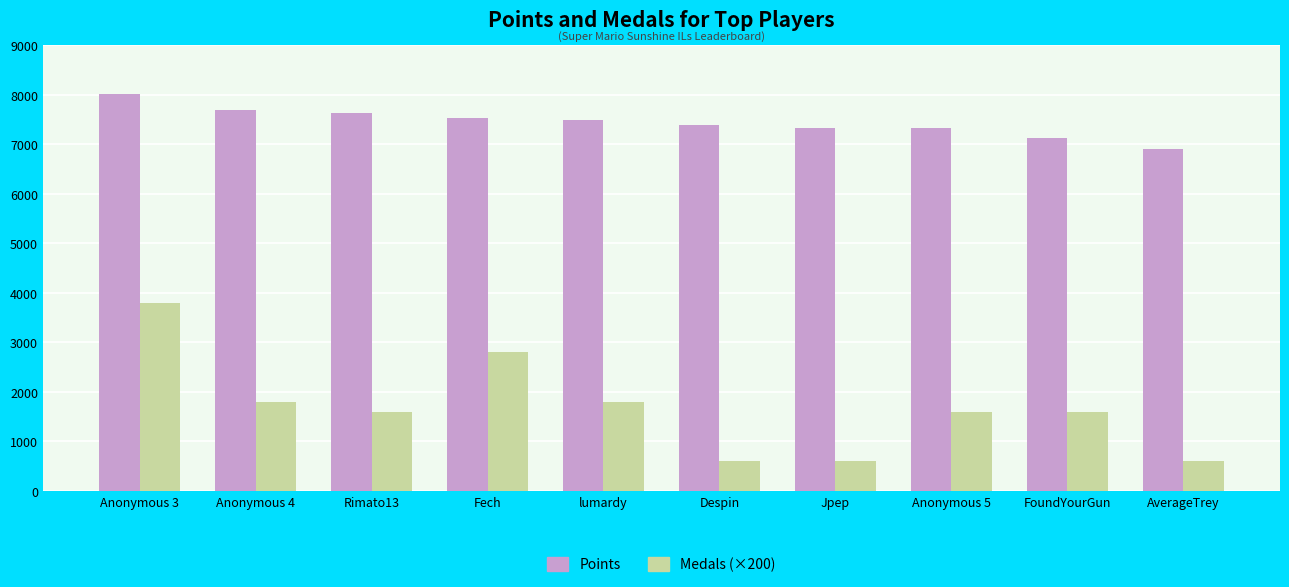

What position from the right is Despin?

5